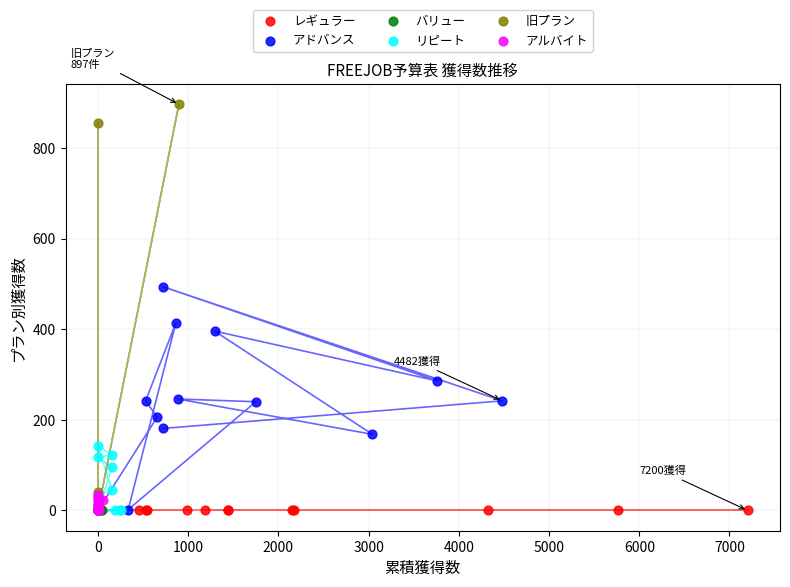

Which series contains the highest Y value?

旧プラン